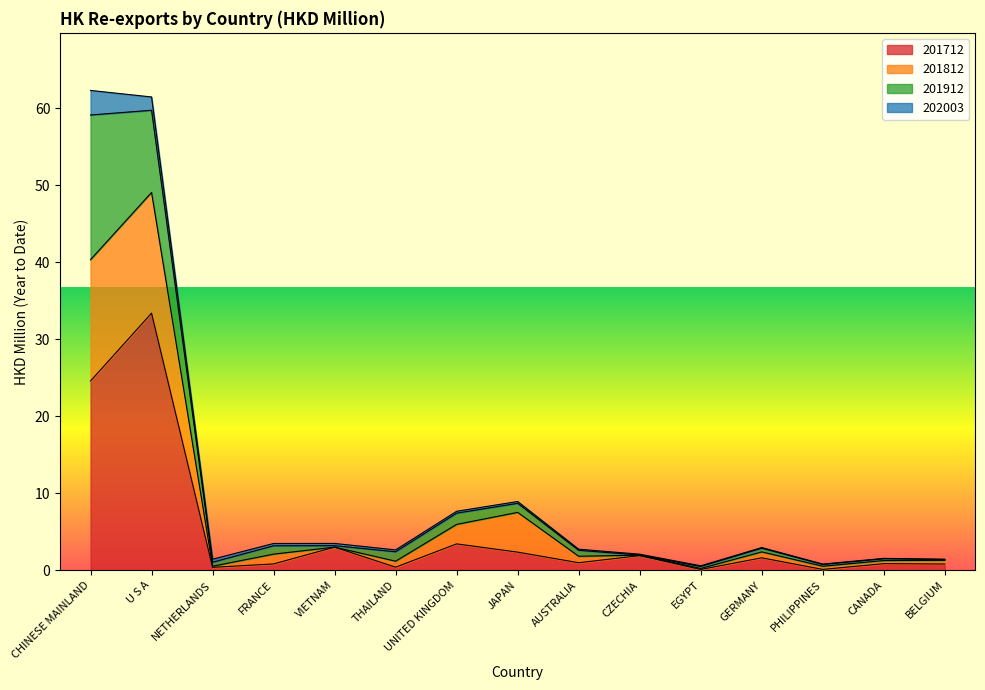

Does the chart display data point markers on the line(s)?

No